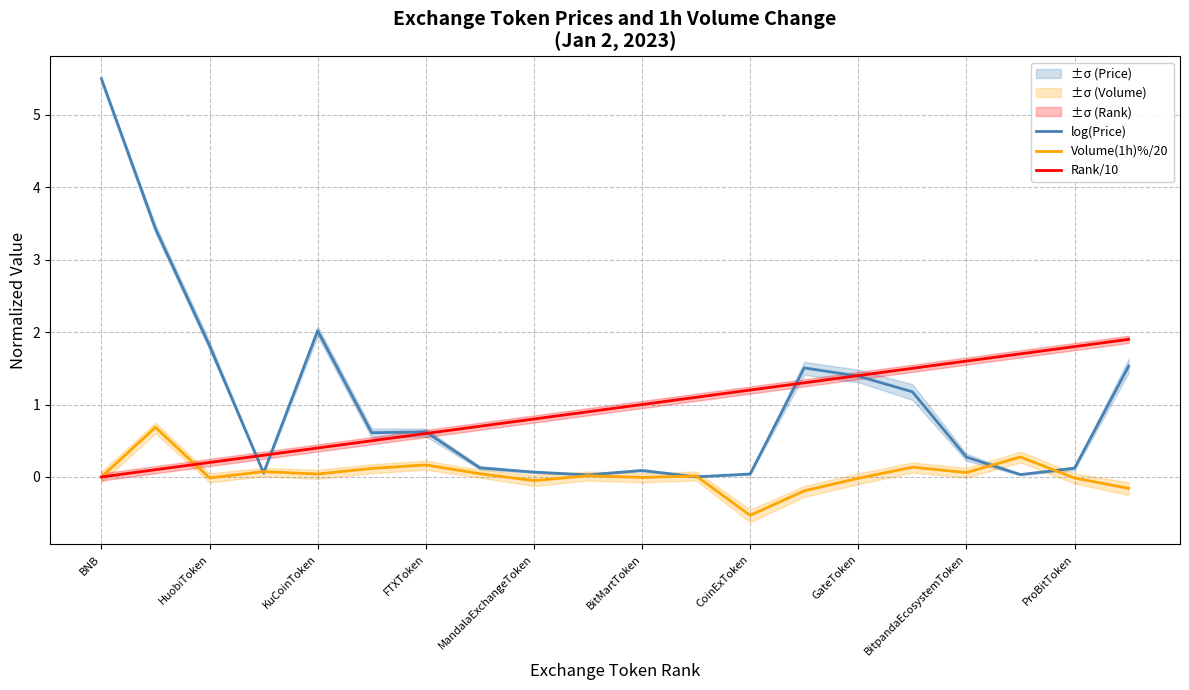

The log(Price) series shows 2.2 at BNB. True or false?

False